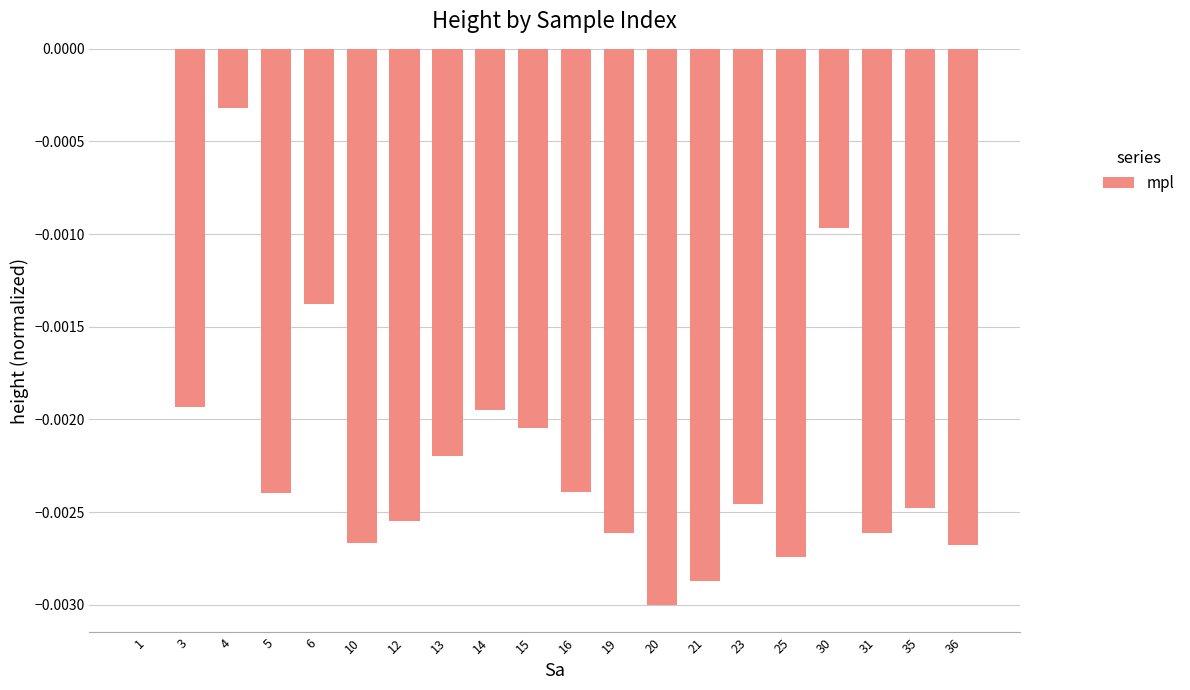

The value at 3 is -0.0. True or false?

True